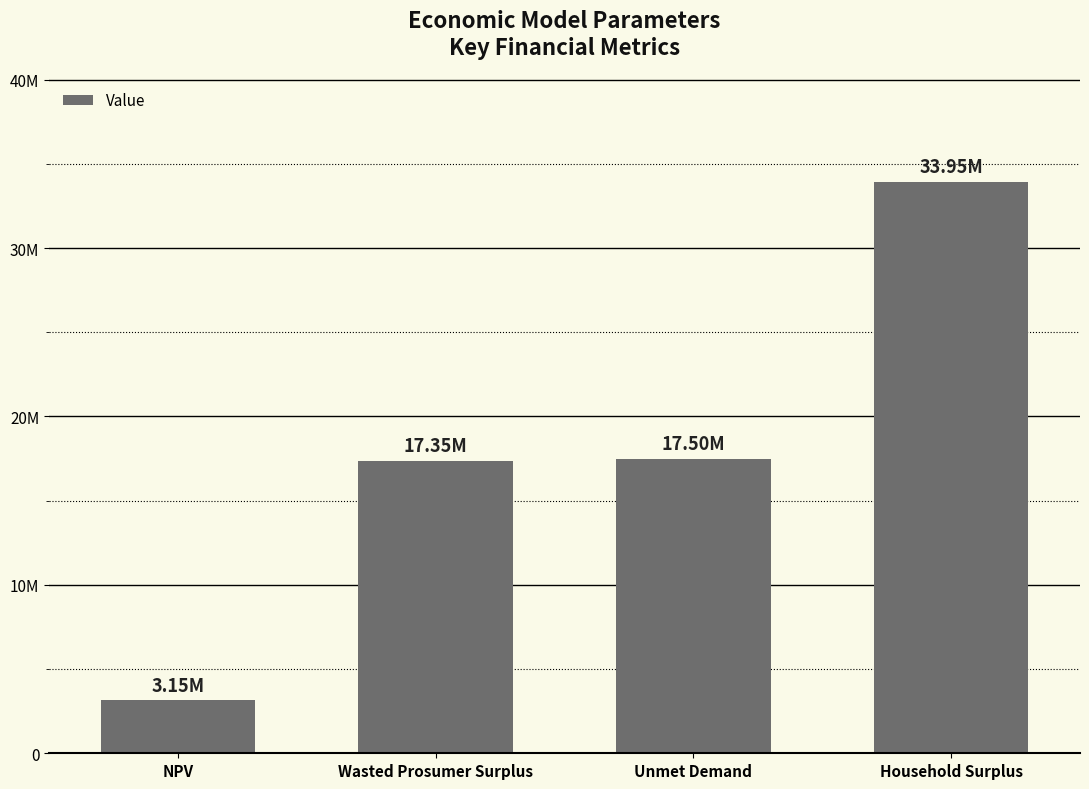

What is the minimum value shown in the chart?

3149109.8